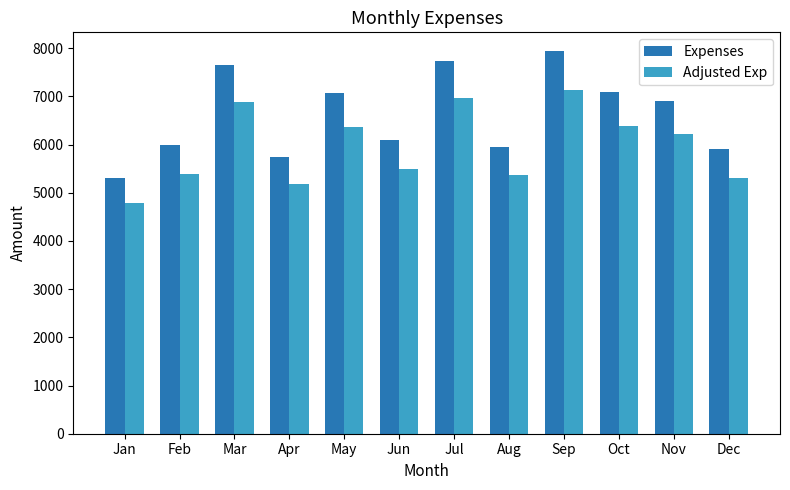

At which label does Adjusted Exp first exceed 6220?

Mar